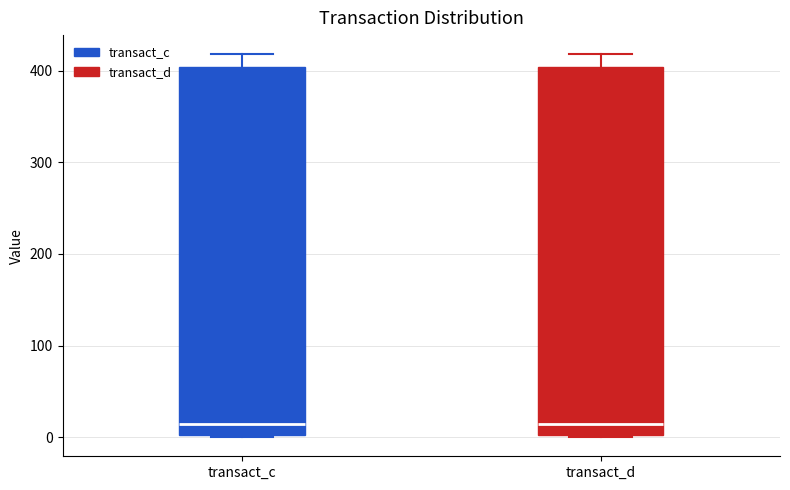

Reading left to right, read every box against the y-axis: the position of its median line, the range the box covers, and the ends of its whiskers. The values are not printed on the chart, so give them approximately, as read against the axis.

transact_c: median 10, box 0 to 400, whiskers 0 to 420
transact_d: median 10, box 0 to 400, whiskers 0 to 420